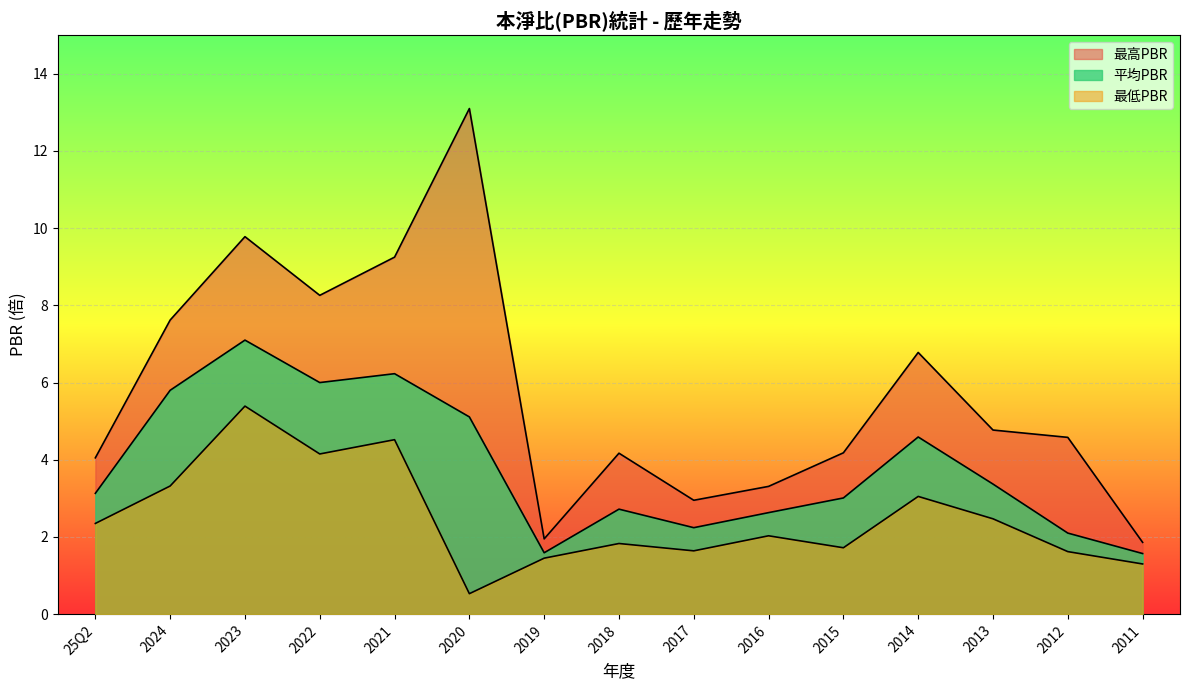

What is the difference between the 最高PBR values at 2022 and 2018?

4.1